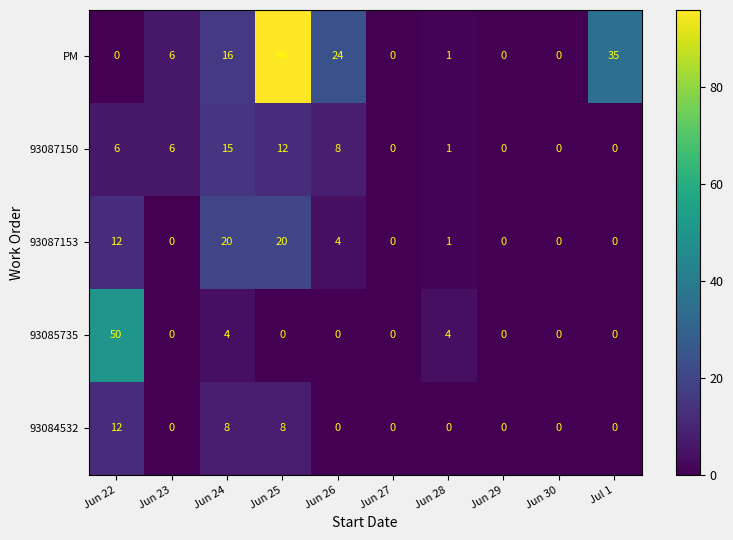

Is it true that 93084532 equals 0 at Jun 29?

True